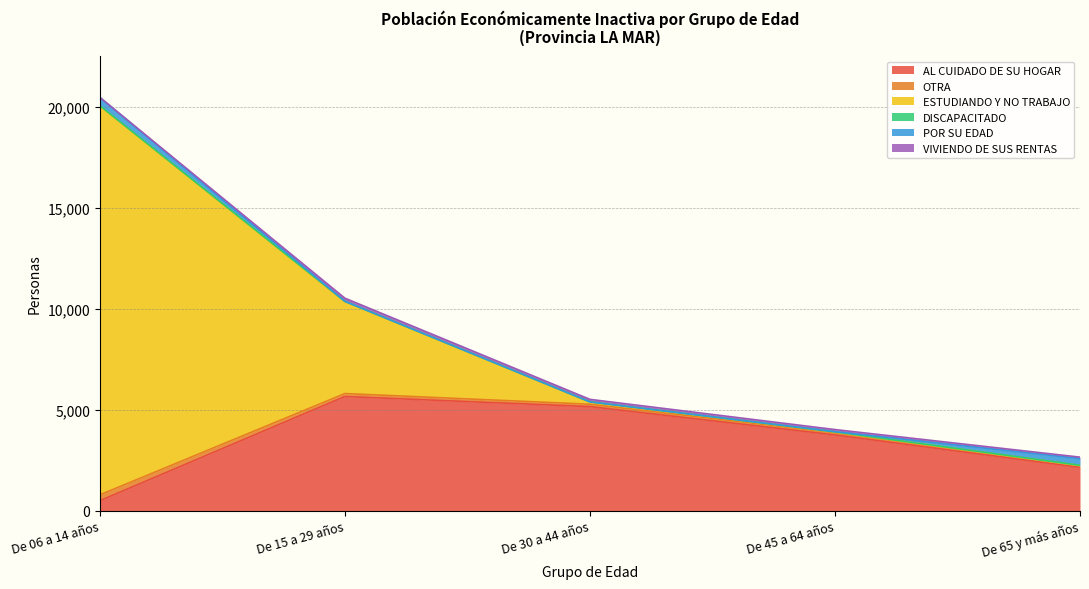

Which series has the largest total across all categories?

ESTUDIANDO Y NO TRABAJO